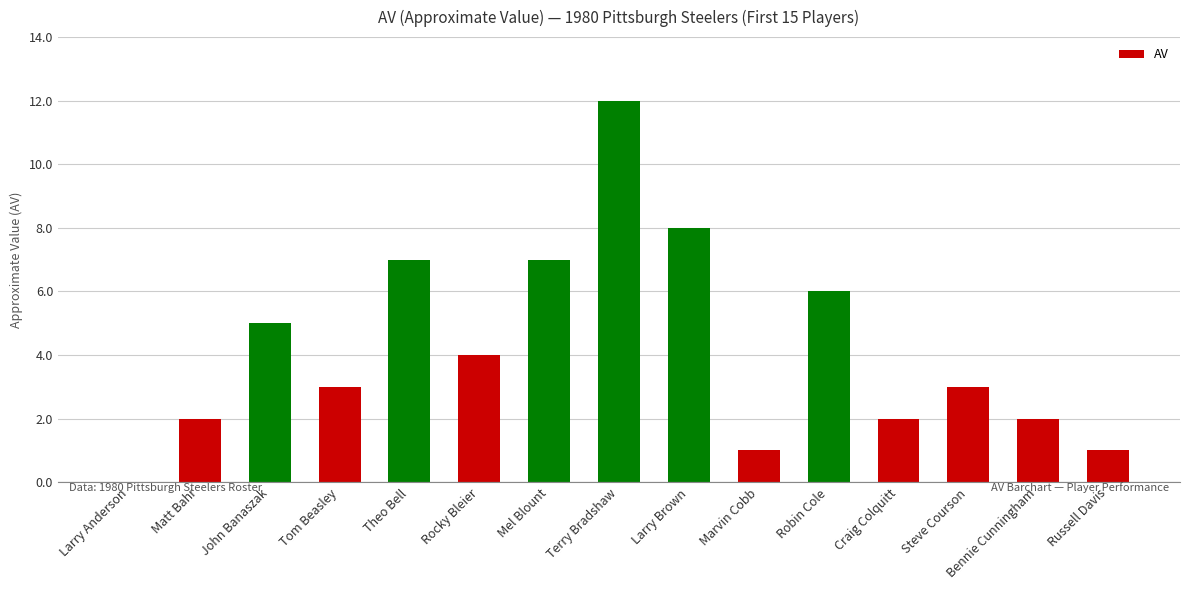

At which category does the chart reach its peak across all series?

Terry Bradshaw